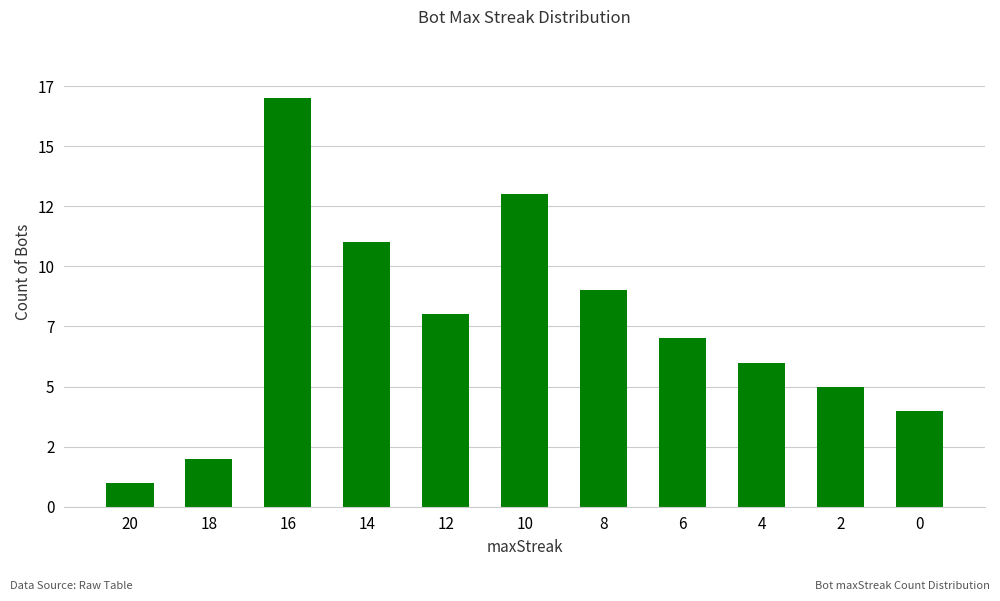

Which has a higher value, 6 or 20?

6